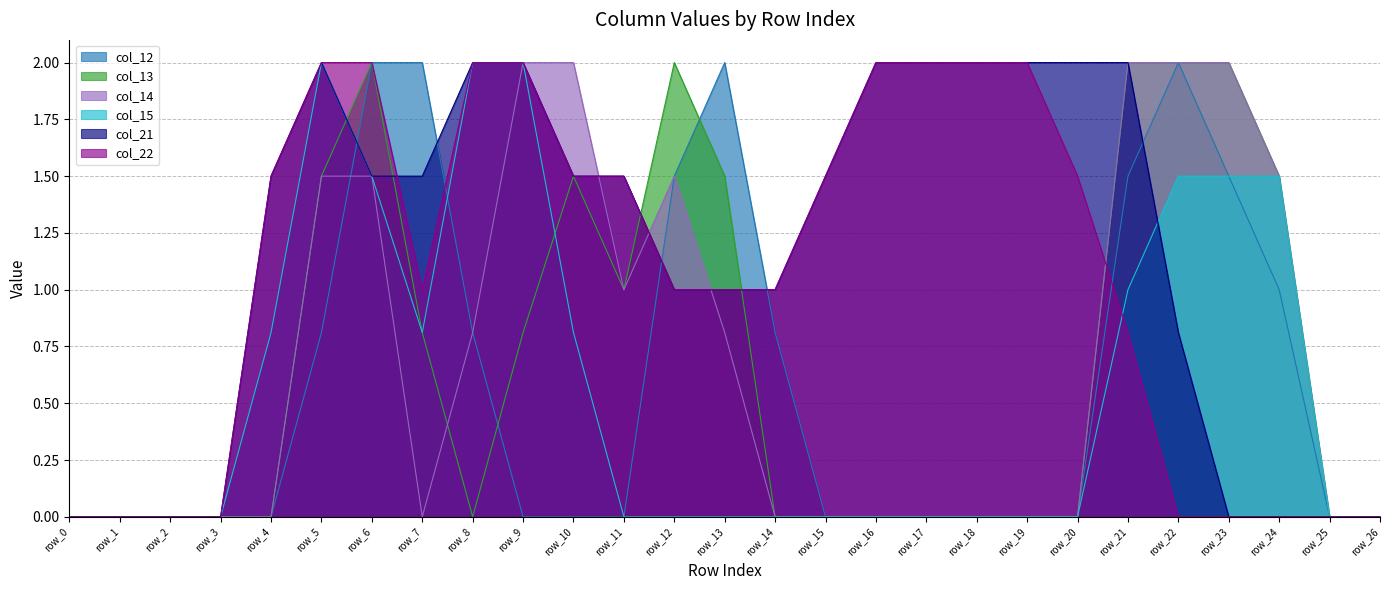

How many interior local peaks does the col_12 series have?

2